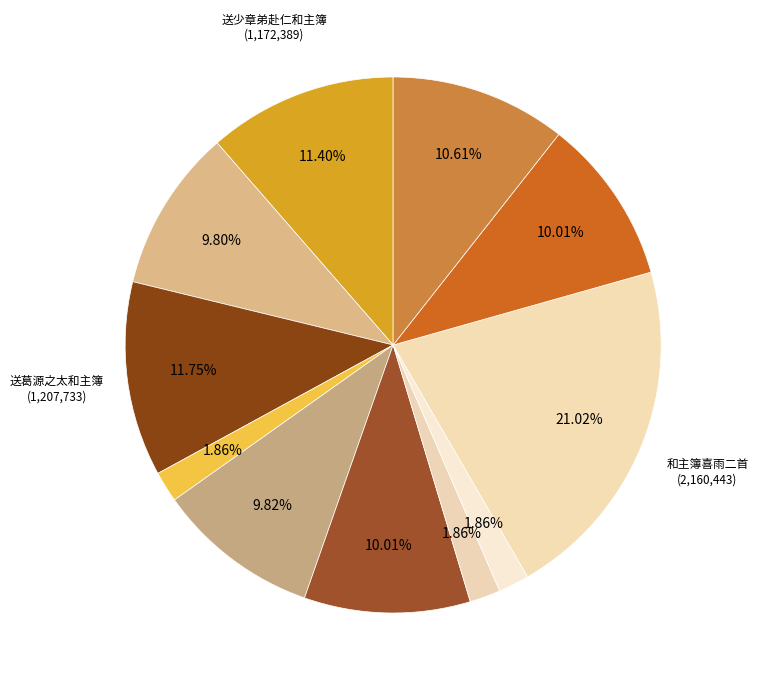

Which category has the smallest portion of the pie?

和主簿主伯伦喜雨